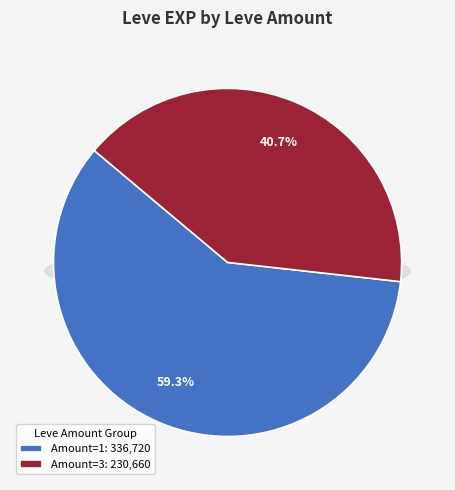

What is the largest slice in the pie chart?

1